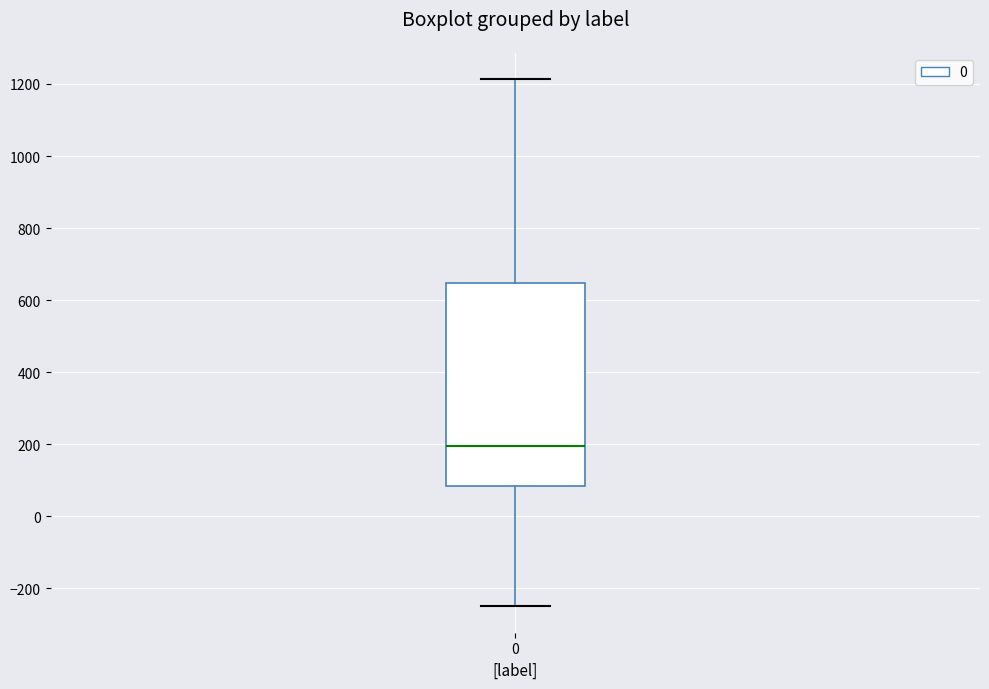

Transcribe this box plot: give where the median line is, the range the box spans, and where the two whiskers end, as read against the y-axis. The values are not printed on the chart, so give them approximately, as read against the axis.

median 200, box 80 to 640, whiskers -260 to 1220